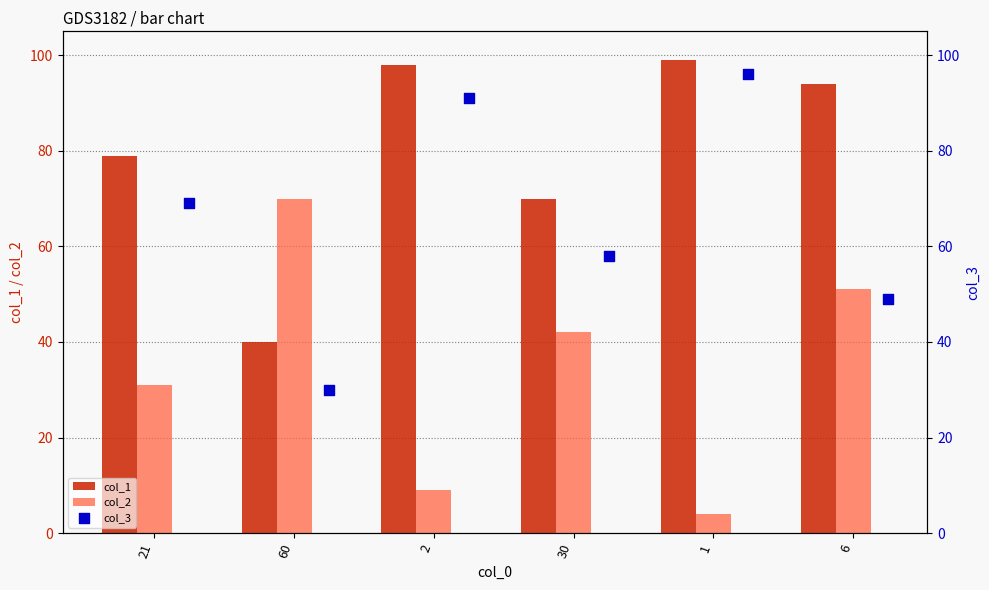

What is the maximum value for col_1?

99